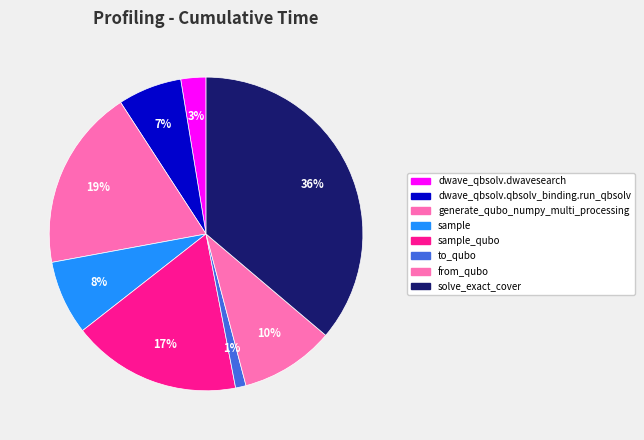

Is there a majority slice in this chart?

No